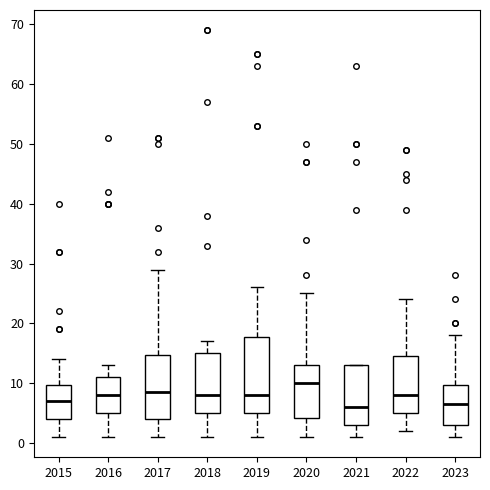

Which box's median line is the highest?

2020